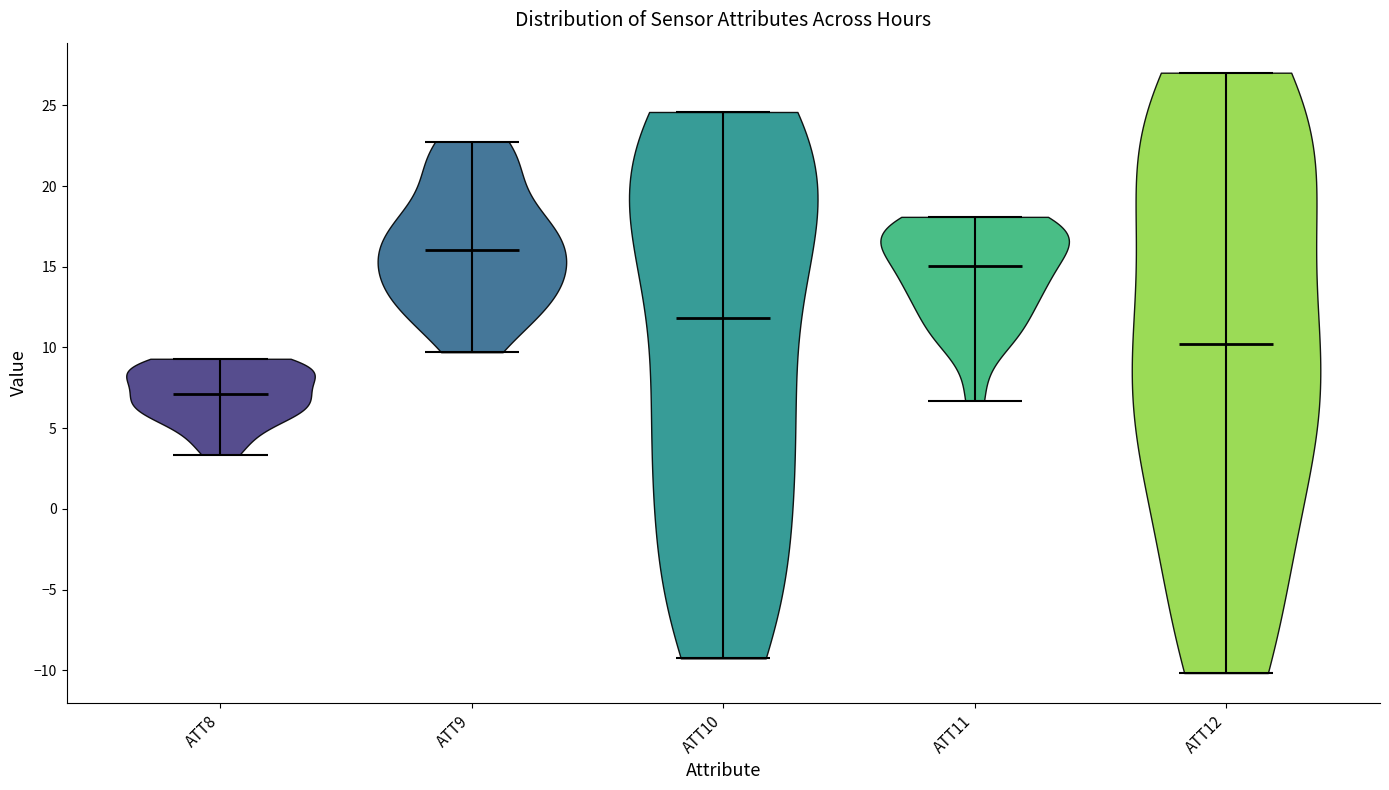

Where does the median line of the violin for ATT12 sit on the y-axis? The values are not printed on the chart, so give them approximately, as read against the axis.

10.0